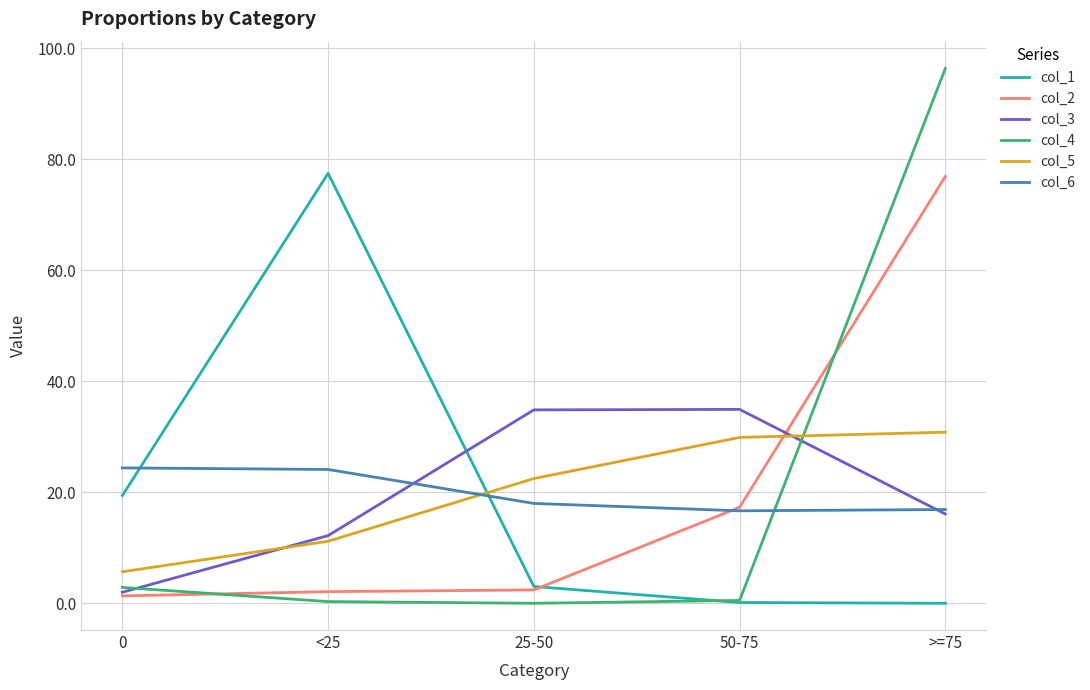

What position from the left is >=75?

5